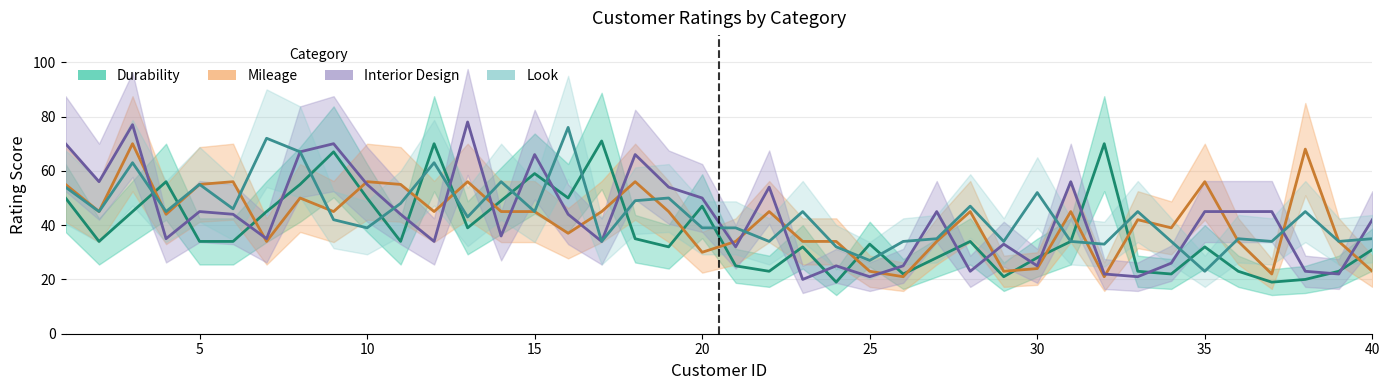

Rank the series by their maximum value, from lowest to highest.

Mileage, Durability, Look, Interior Design